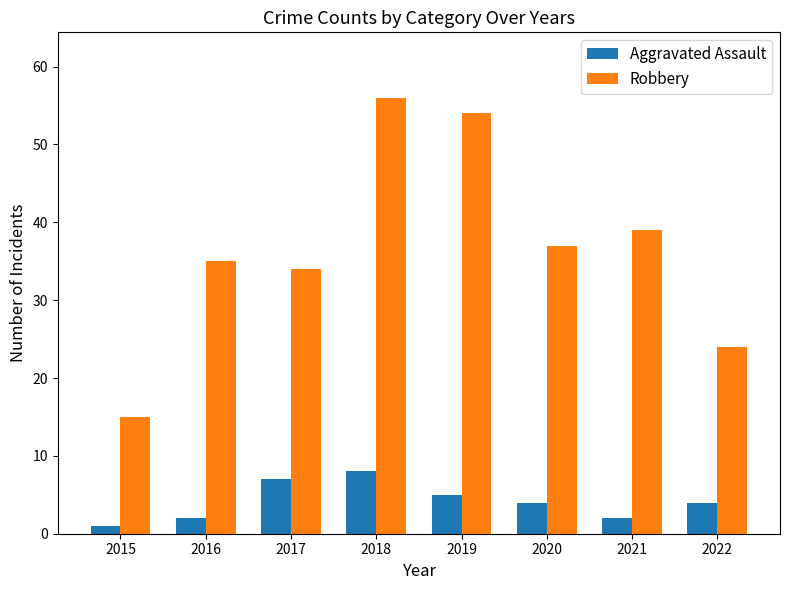

Rank the series by their average value, from highest to lowest.

Robbery, Aggravated Assault